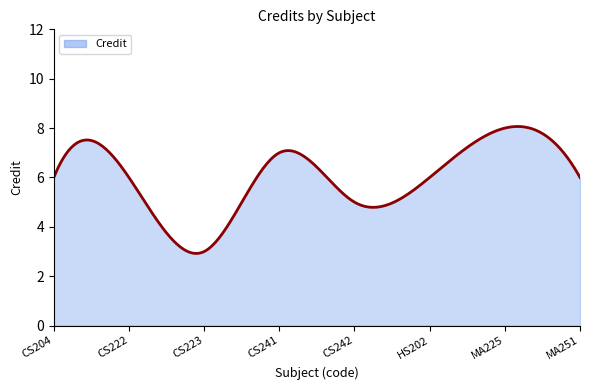

What is the difference between the maximum and minimum values?

5.1